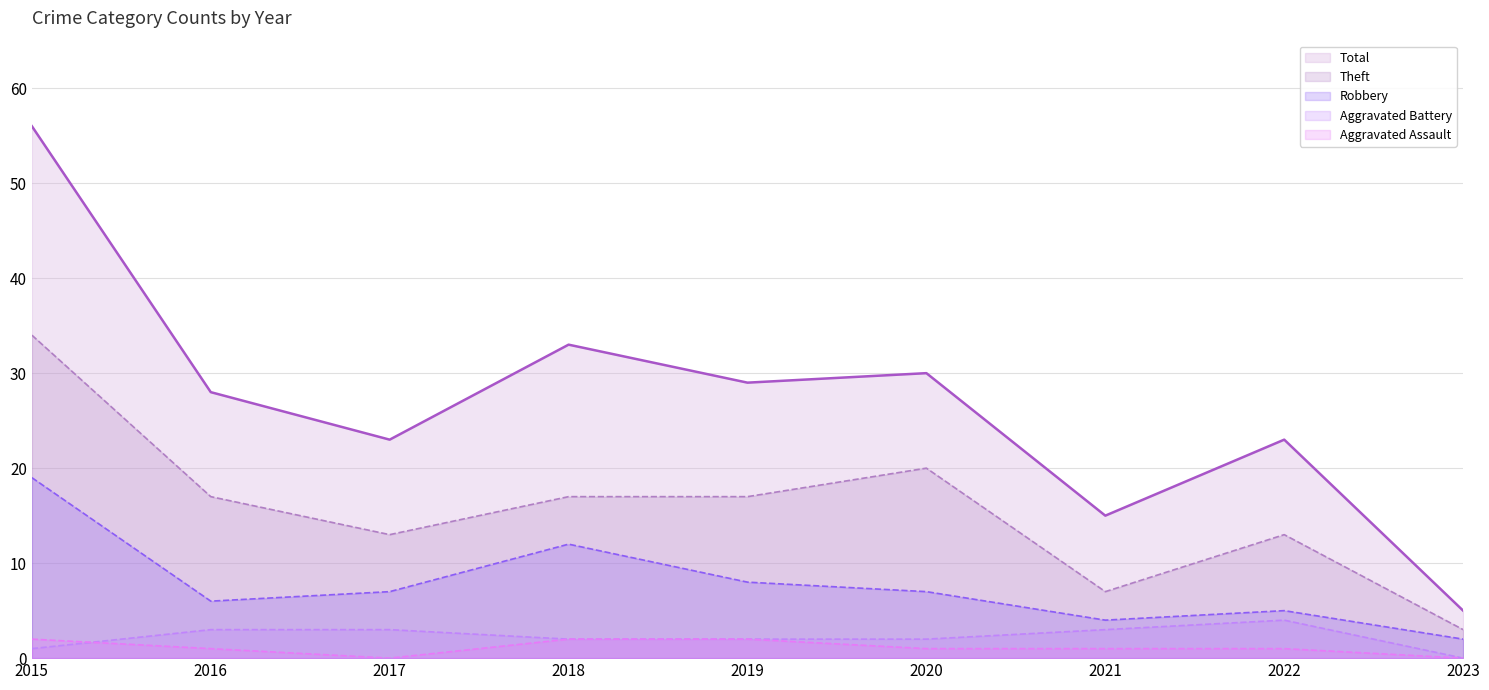

Read the Total value at 2022, to the nearest 5.

25